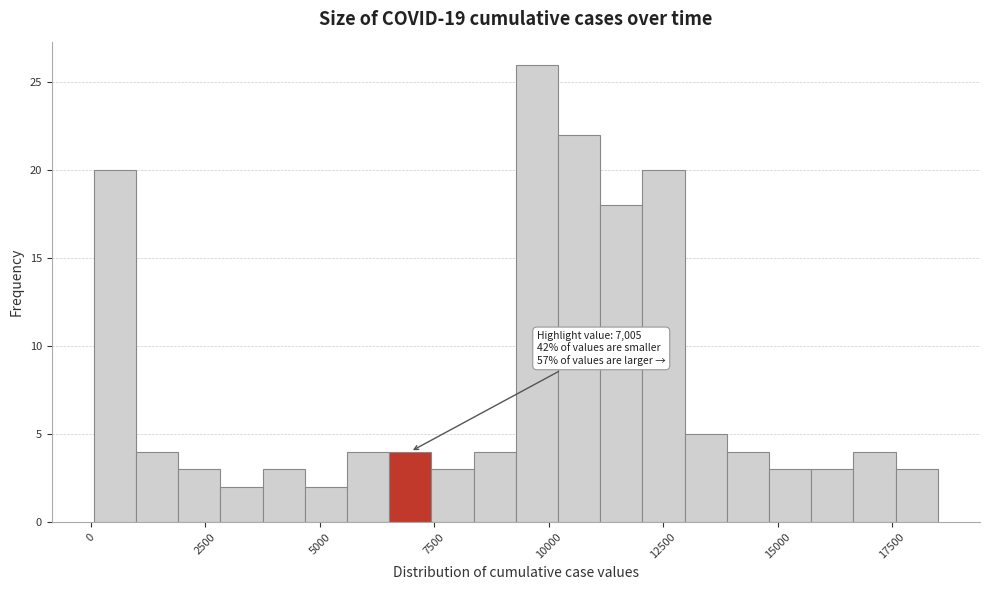

Read against the x-axis, roughly where is the centre of the tallest bar?

9500